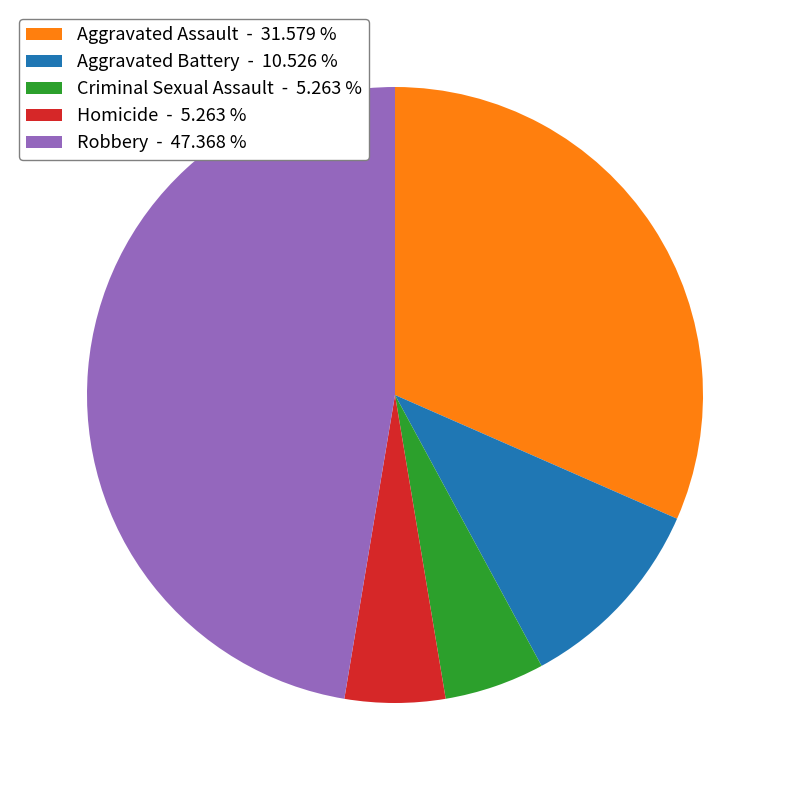

Do Criminal Sexual Assault - 5.263 % and Aggravated Assault - 31.579 % together represent more than half of the pie?

No